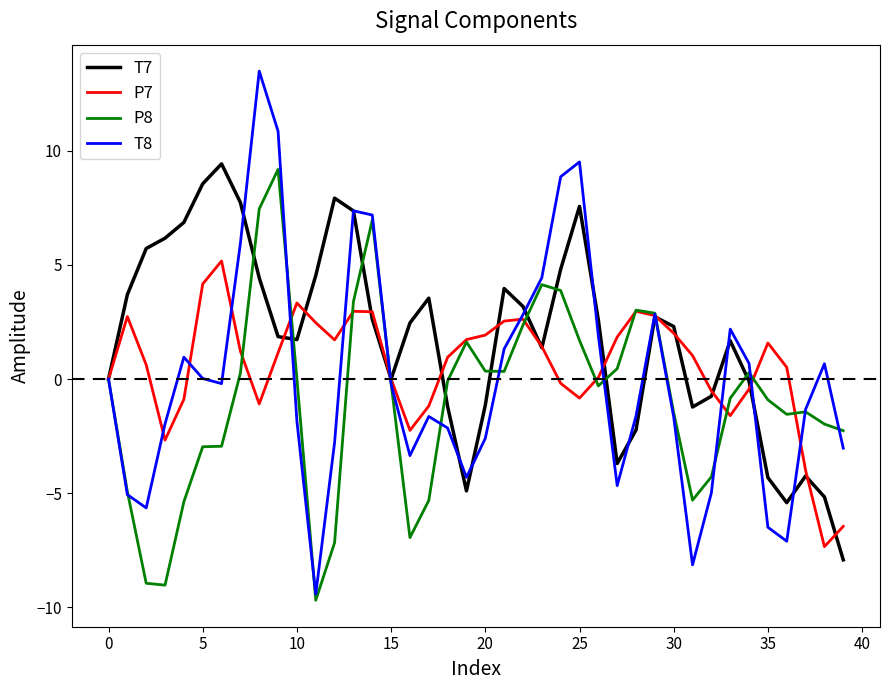

Which series has the largest total across all categories?

T7